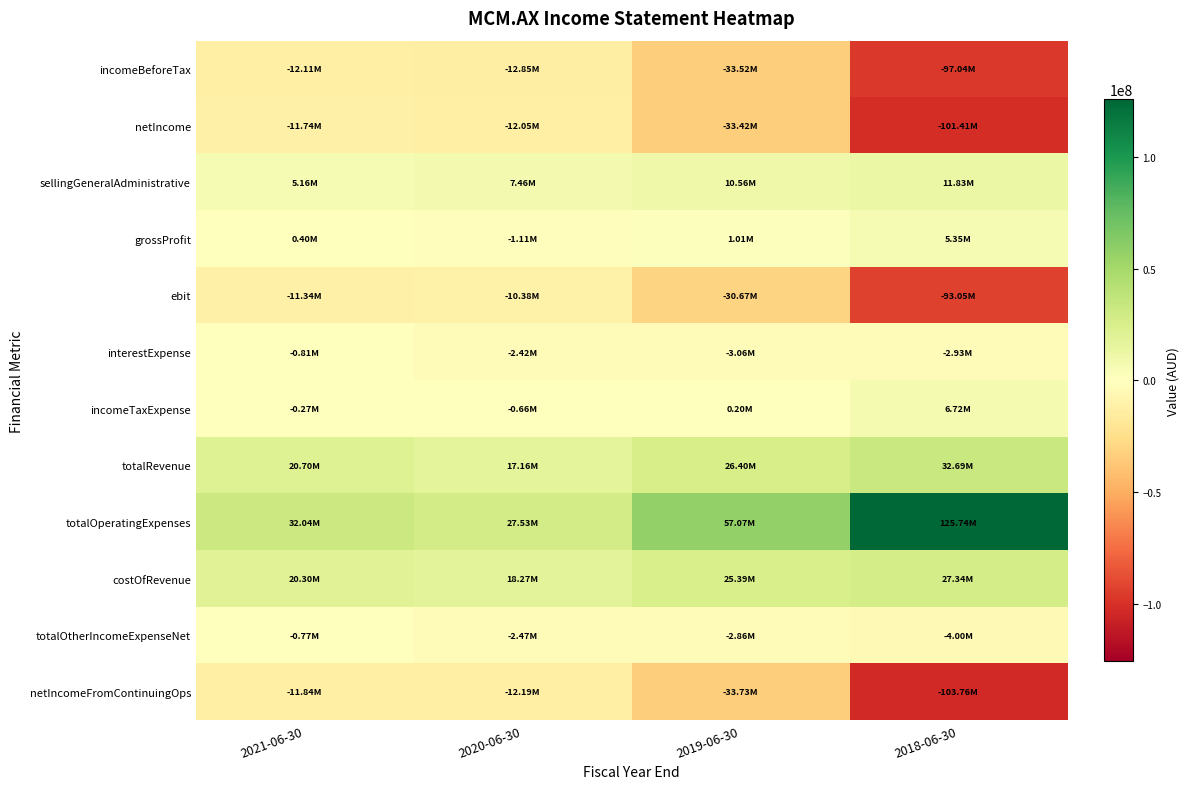

Which series has the largest total across all categories?

totalOperatingExpenses